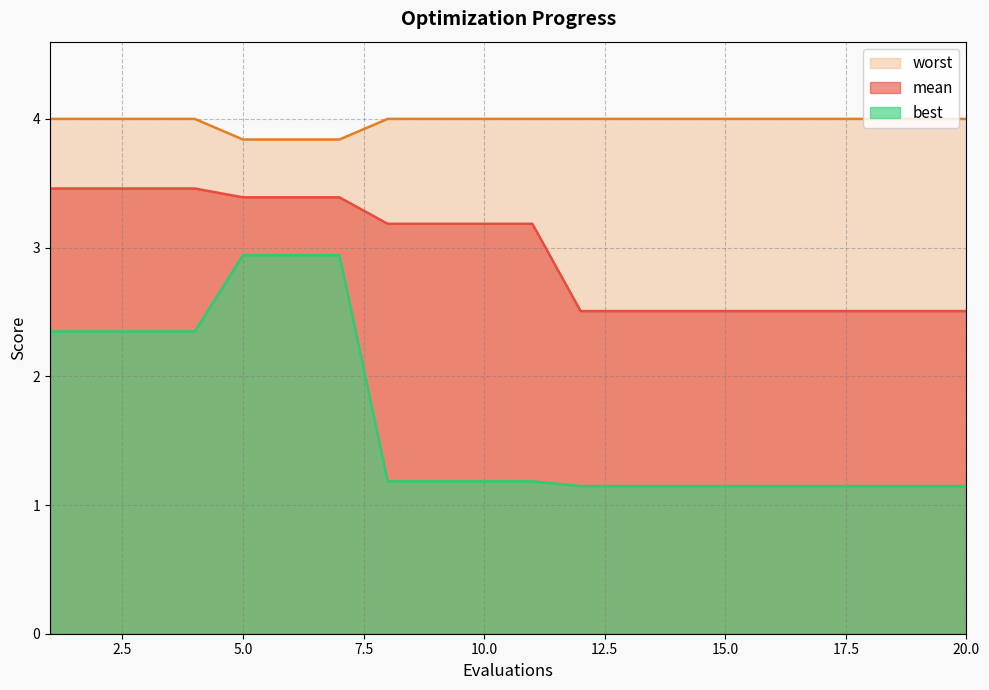

Reading left to right, what are all the values shown in this chart?

mean: 1=3.5	2=3.5	3=3.5	4=3.5	5=3.4	6=3.4	7=3.4	8=3.2	9=3.2	10=3.2	11=3.2	12=2.5	13=2.5	14=2.5	15=2.5	16=2.5	17=2.5	18=2.5	19=2.5	20=2.5
best: 1=2.3	2=2.3	3=2.3	4=2.3	5=2.9	6=2.9	7=2.9	8=1.2	9=1.2	10=1.2	11=1.2	12=1.1	13=1.1	14=1.1	15=1.1	16=1.1	17=1.1	18=1.1	19=1.1	20=1.1
worst: 1=4.0	2=4.0	3=4.0	4=4.0	5=3.8	6=3.8	7=3.8	8=4.0	9=4.0	10=4.0	11=4.0	12=4.0	13=4.0	14=4.0	15=4.0	16=4.0	17=4.0	18=4.0	19=4.0	20=4.0